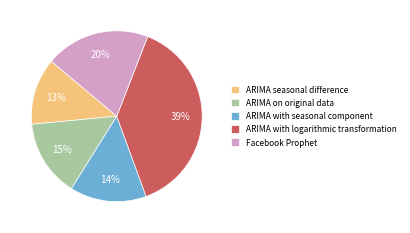

To the nearest percent, what is the average slice percentage?

20%